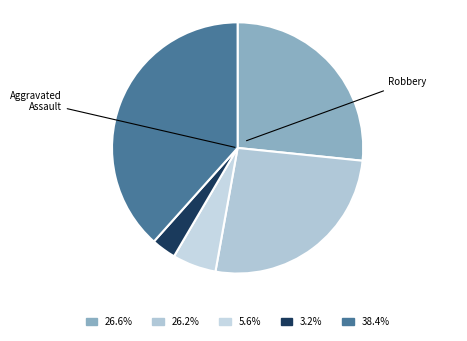

How many slices are in this pie chart?

5